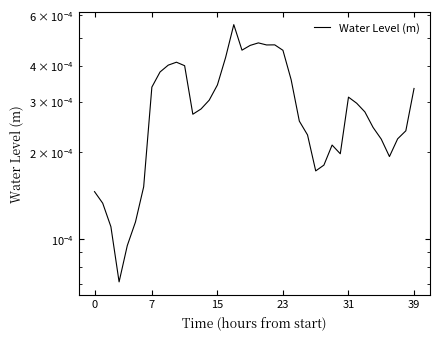

Does the chart display data point markers on the line(s)?

No